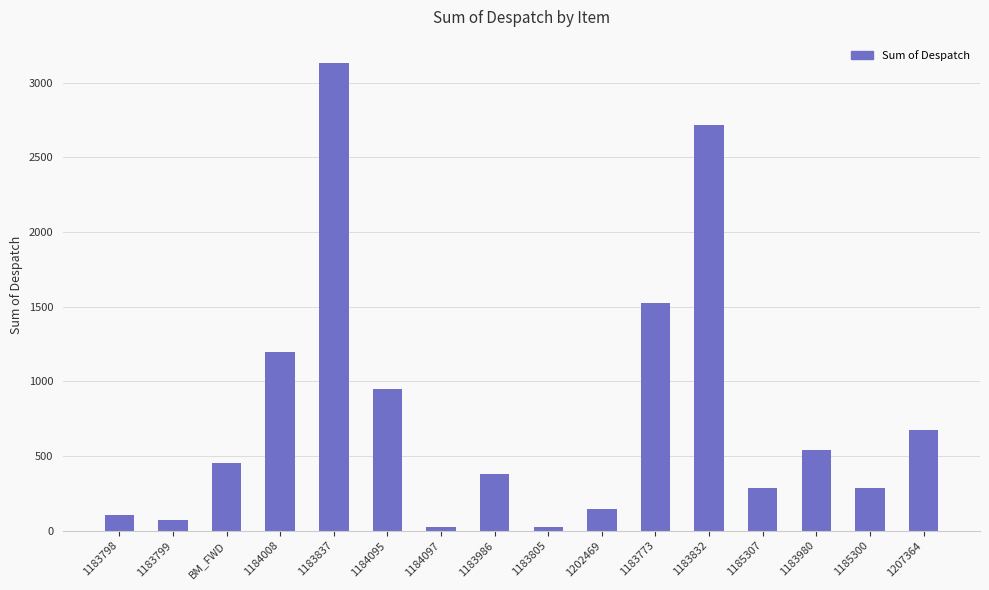

What is the sum of the values at 1183799 and 1183773?

1596